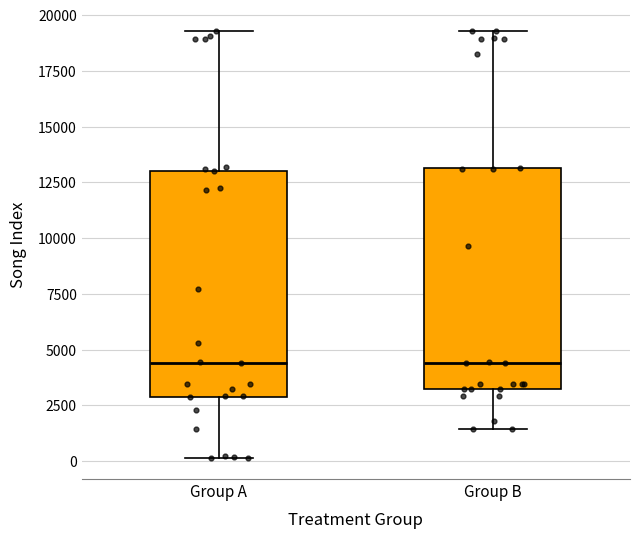

Reading left to right, read every box against the y-axis: the position of its median line, the range the box covers, and the ends of its whiskers. The values are not printed on the chart, so give them approximately, as read against the axis.

Group A: median 4500, box 3000 to 13000, whiskers 0 to 19500
Group B: median 4500, box 3000 to 13000, whiskers 1500 to 19500